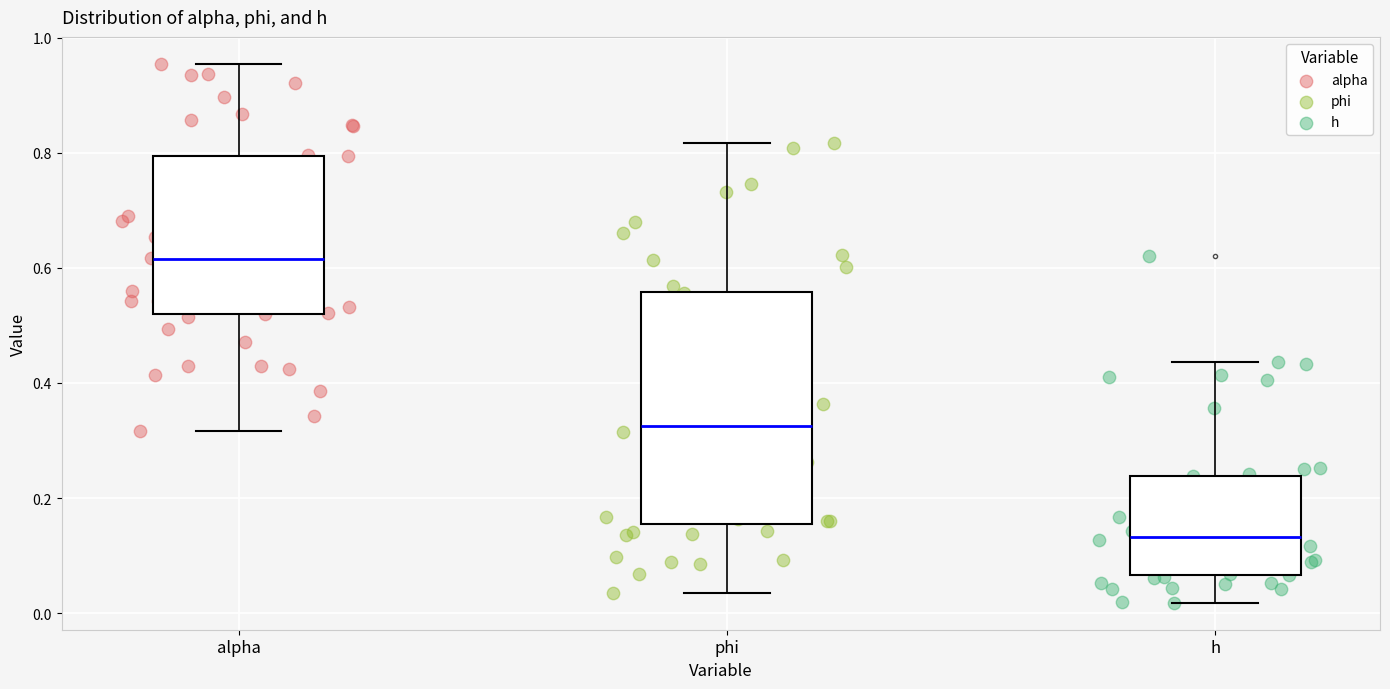

Reading left to right, transcribe this box plot: for each box, give where its median line is, the range the box spans, and where its two whiskers end, as read against the y-axis. The values are not printed on the chart, so give them approximately, as read against the axis.

alpha: median 0.62, box 0.52 to 0.80, whiskers 0.32 to 0.96
phi: median 0.32, box 0.16 to 0.56, whiskers 0.04 to 0.82
h: median 0.14, box 0.06 to 0.24, whiskers 0.02 to 0.44